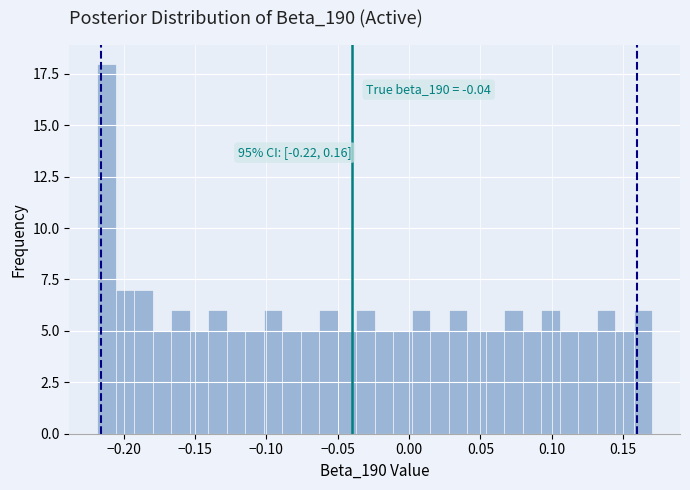

Around what value on the x-axis is the tallest bar? Give the approximate position of its centre, as read against the axis.

-0.210